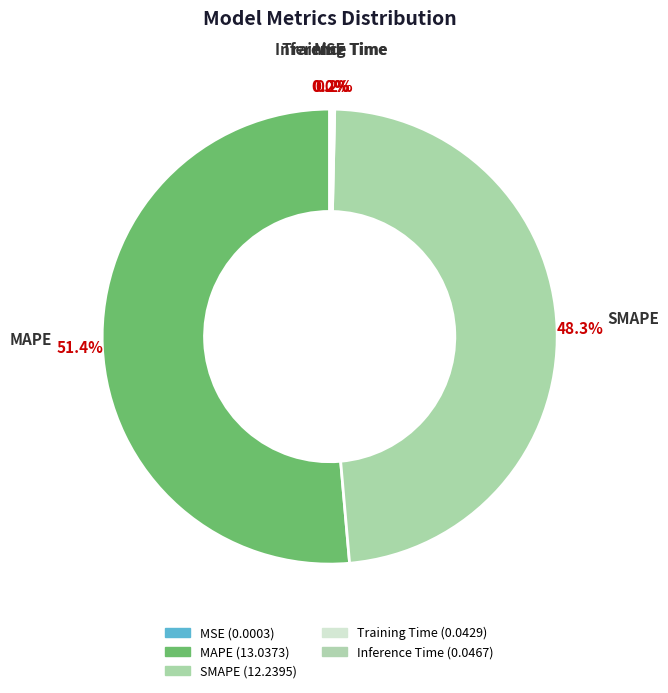

True or false: SMAPE accounts for 43% of the total.

False